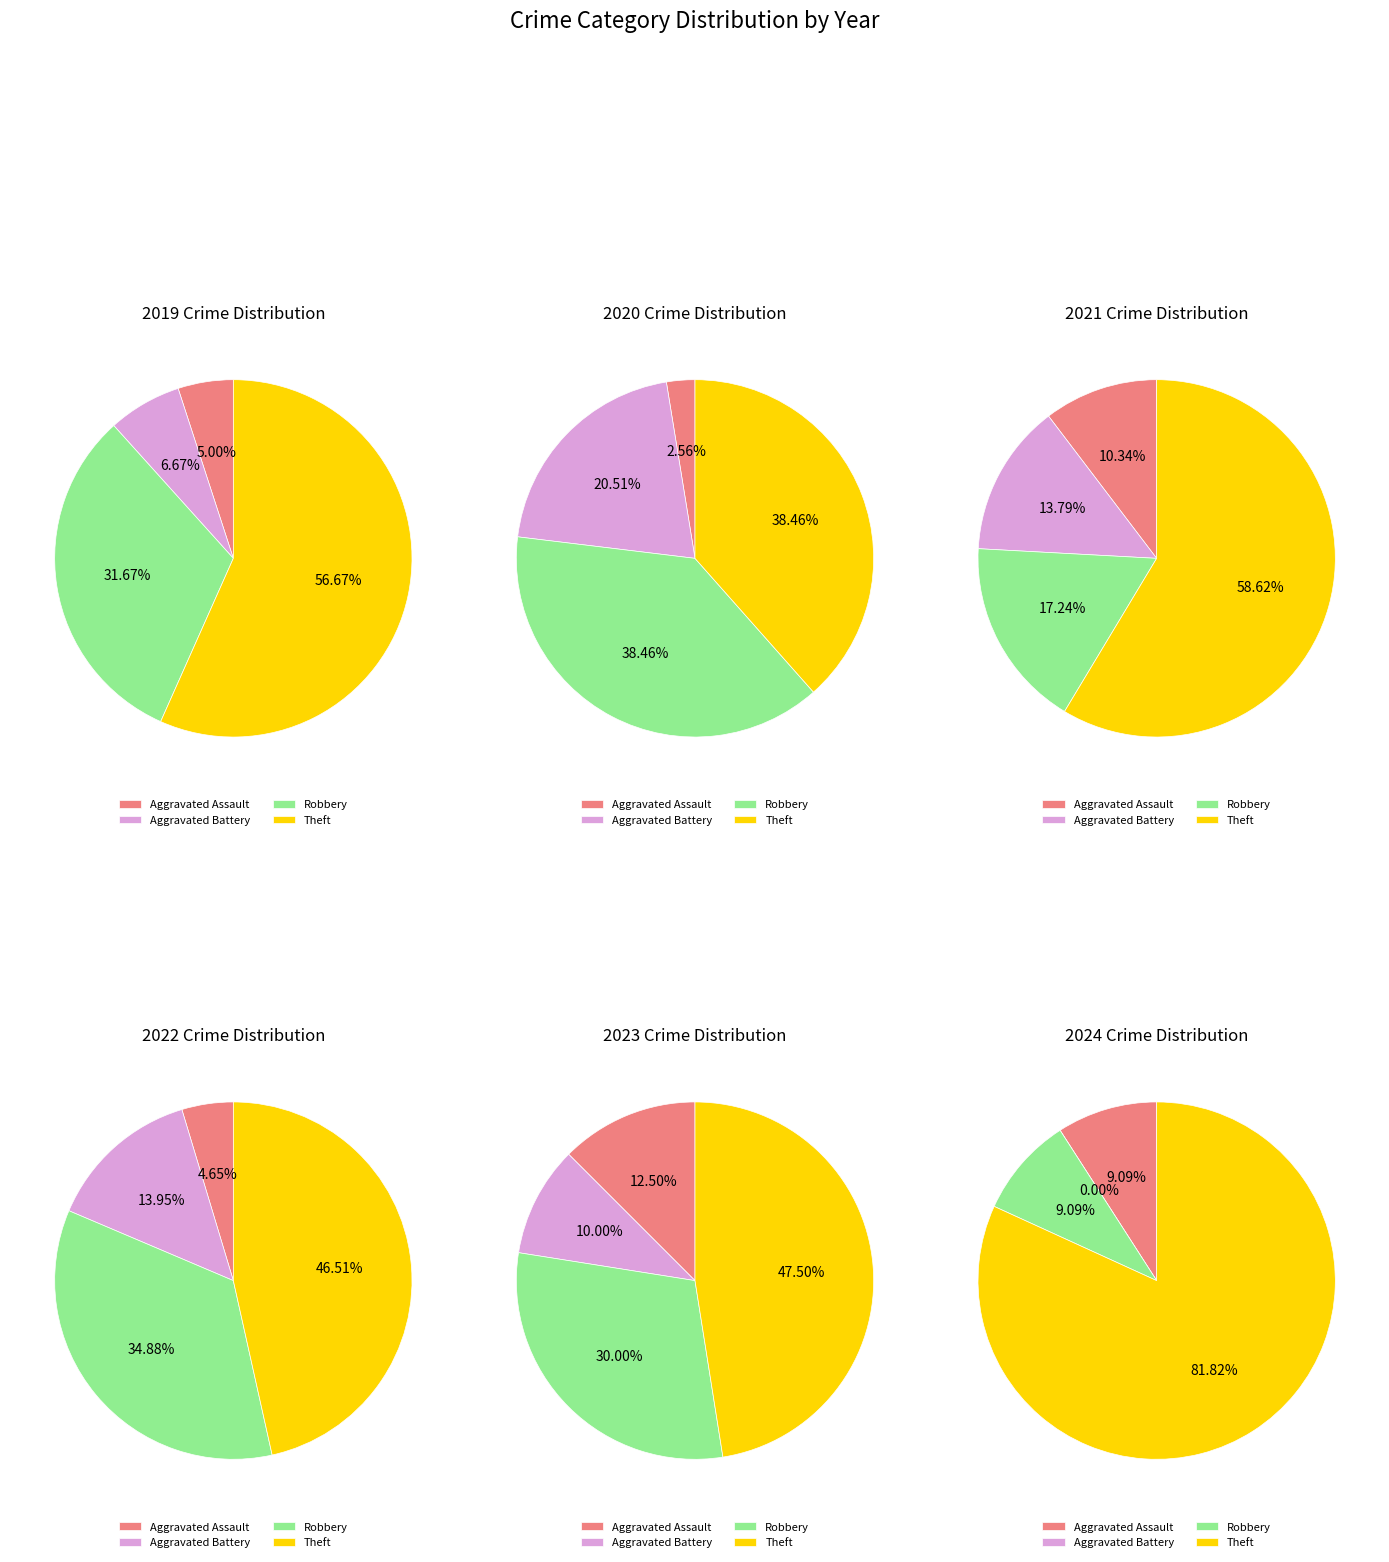

Does Robbery account for over 50% of the chart?

No